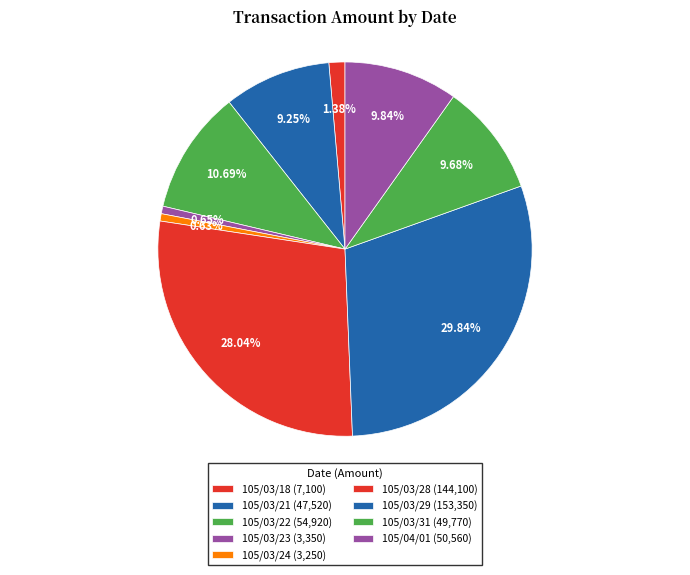

What is the smallest slice in the pie chart?

105/03/24